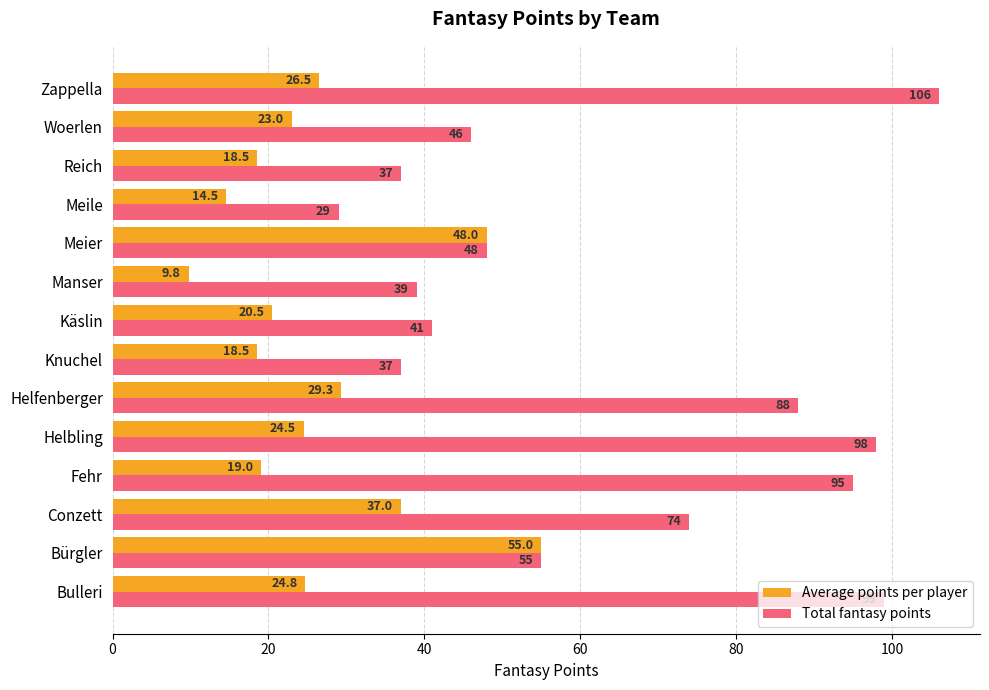

The Average points per player series shows 29.3 at Helfenberger. True or false?

True